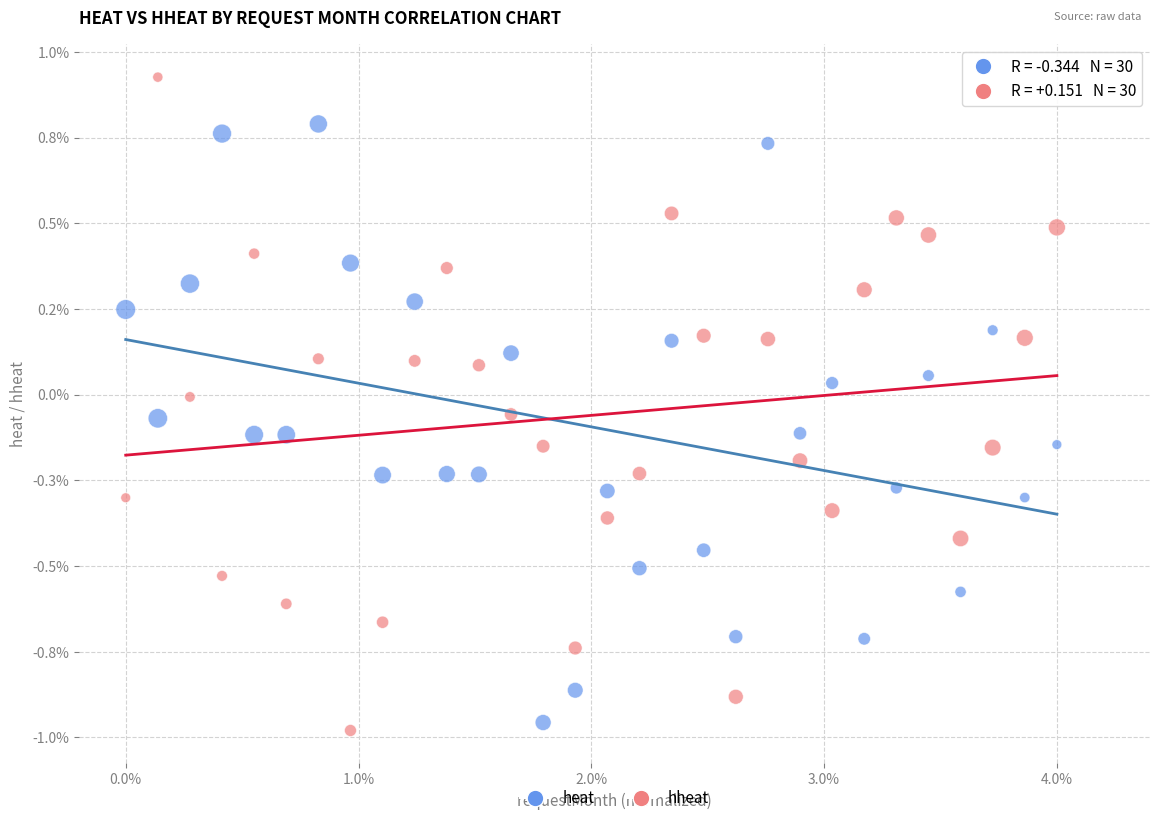

Which series contains the highest Y value?

hheat